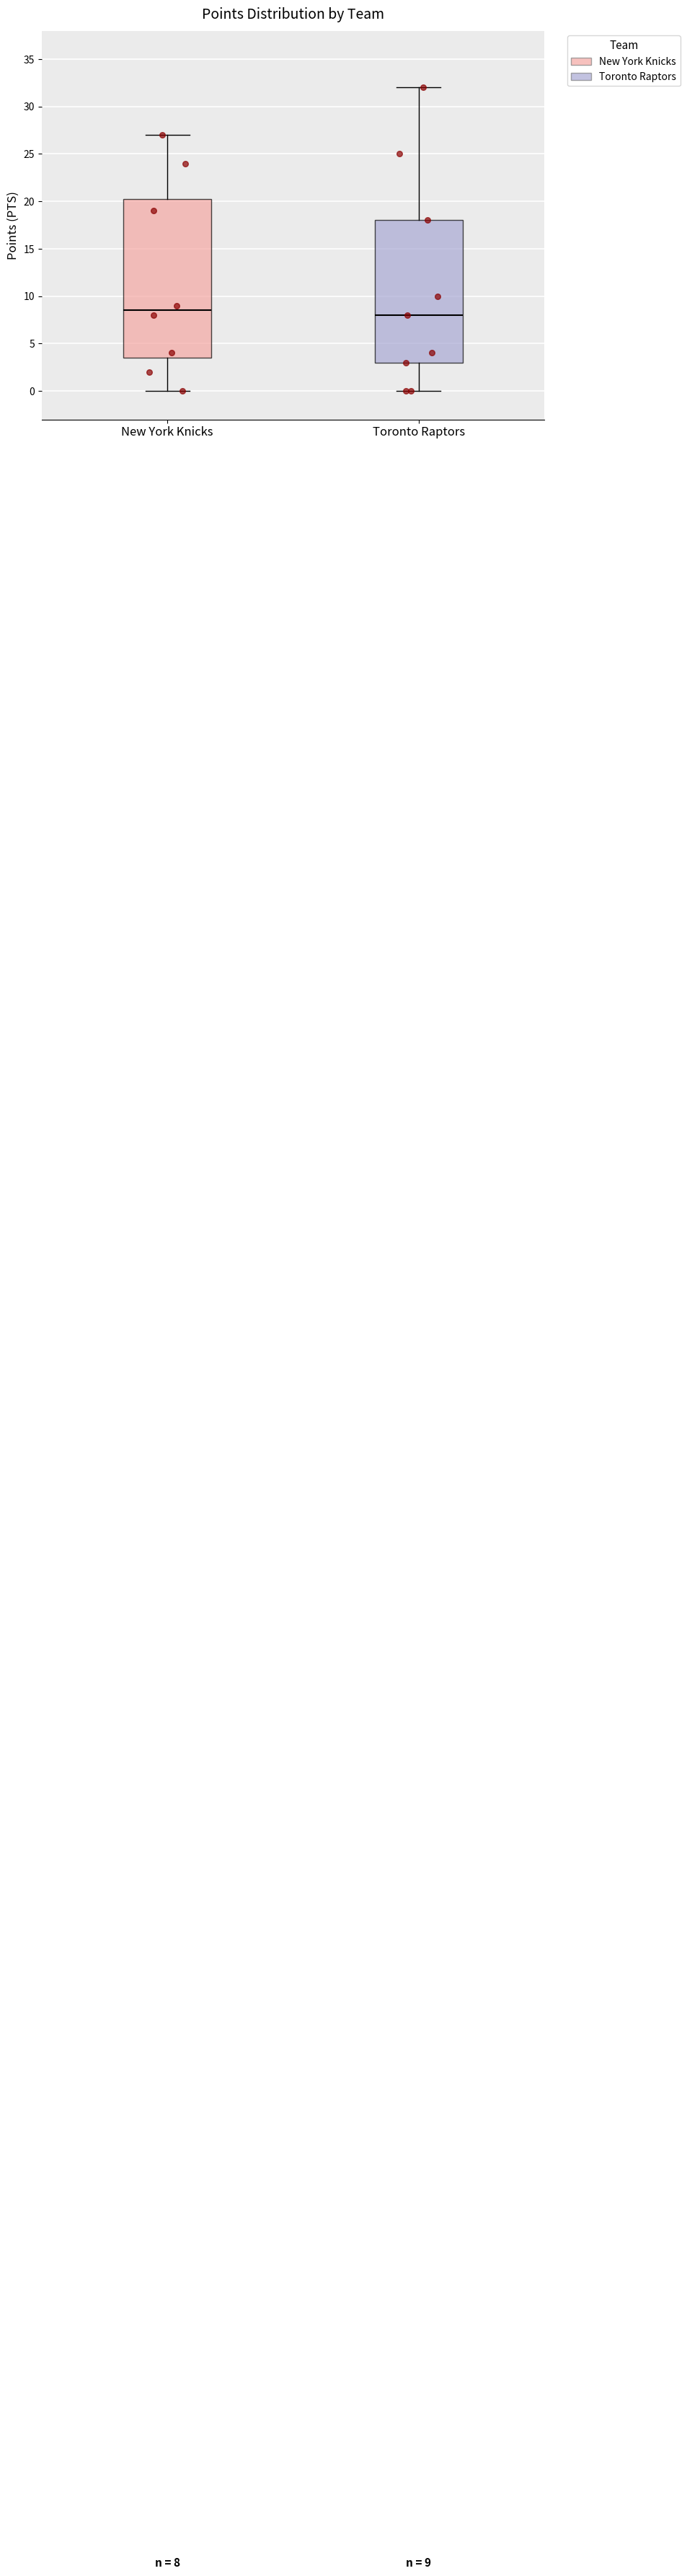

Comparing the boxes themselves (not the whiskers), which one is the tallest?

New York Knicks